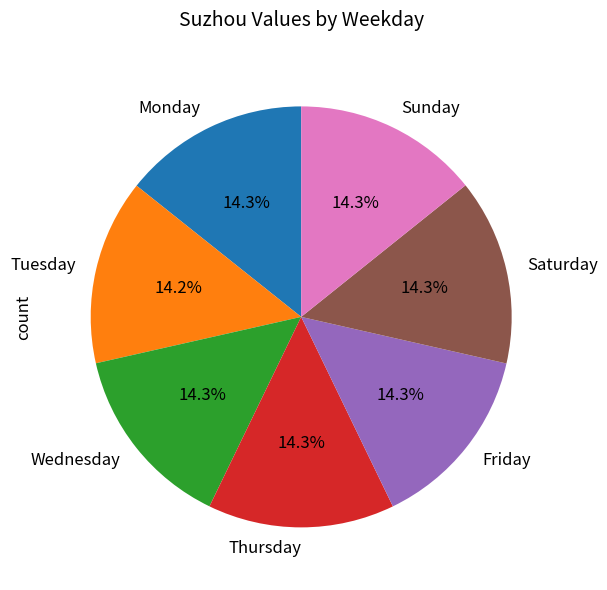

What is the ratio of the value at Tuesday to the value at Wednesday?

1.0